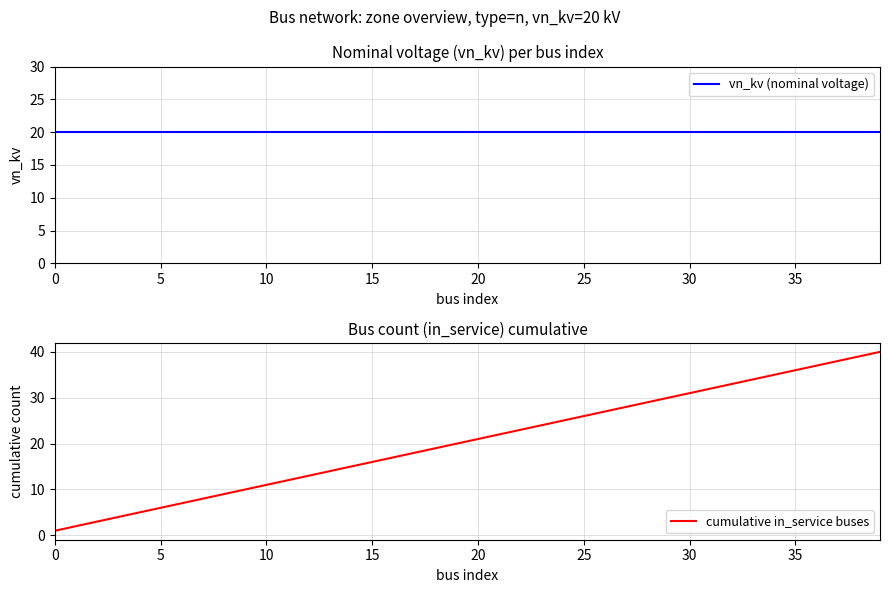

What are all the series names shown in the legend?

vn_kv (nominal voltage), cumulative in_service buses